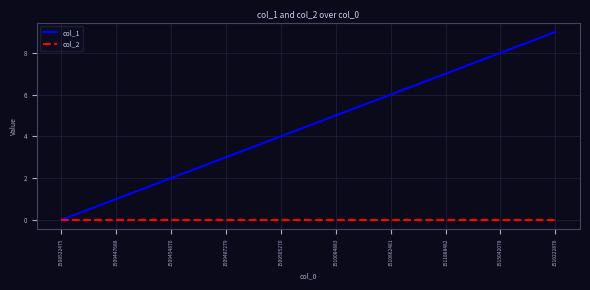

Where is col_1 nearest to the value 4?

1509505270